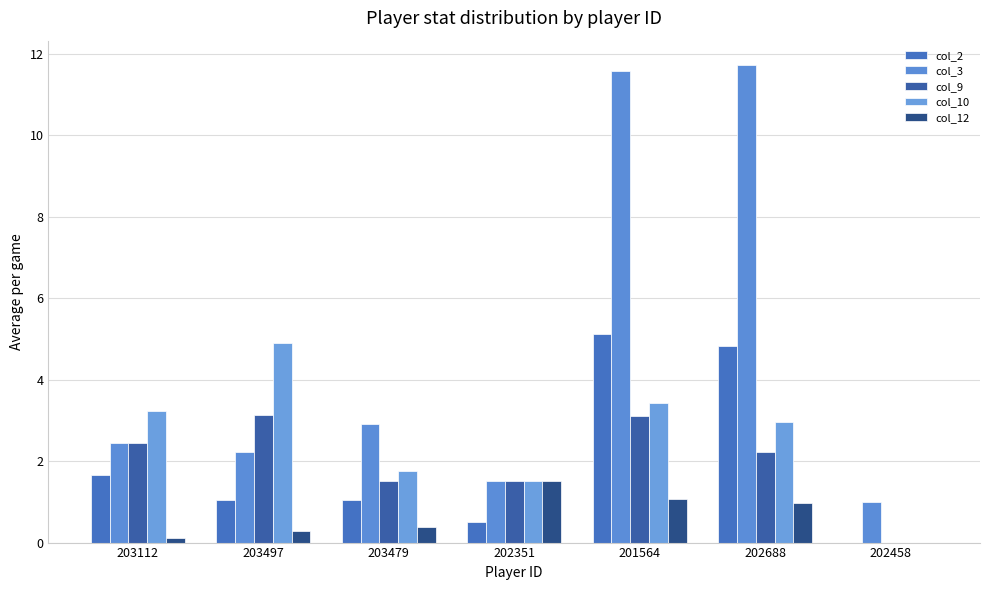

Between 202688 and 202458, which series saw the biggest shift?

col_3